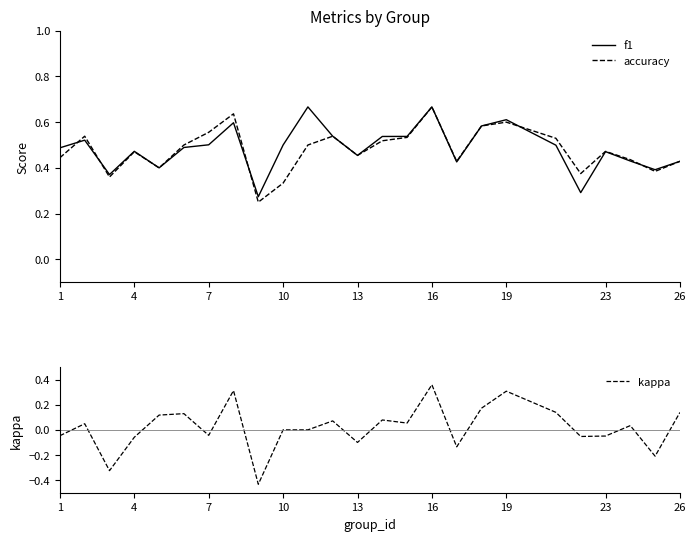

The value of kappa at 19 is 0.3. True or false?

True